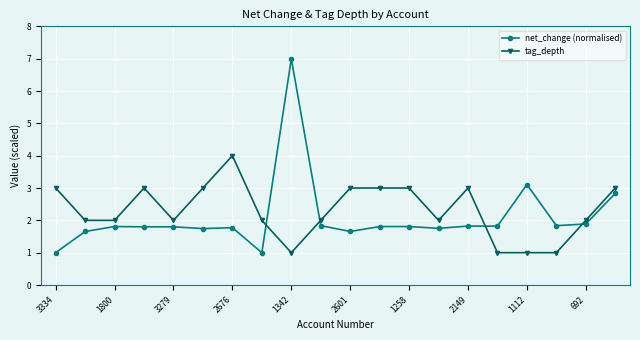

Which series has the largest range (max minus min)?

net_change (normalised)